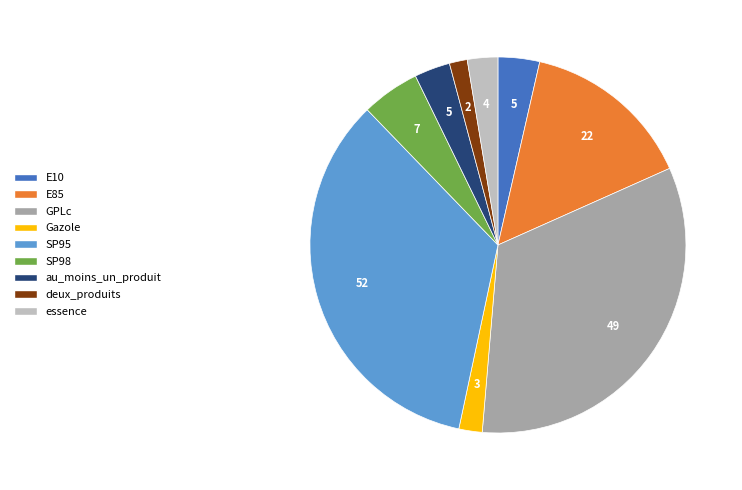

True or false: SP98 accounts for 1% of the total.

False